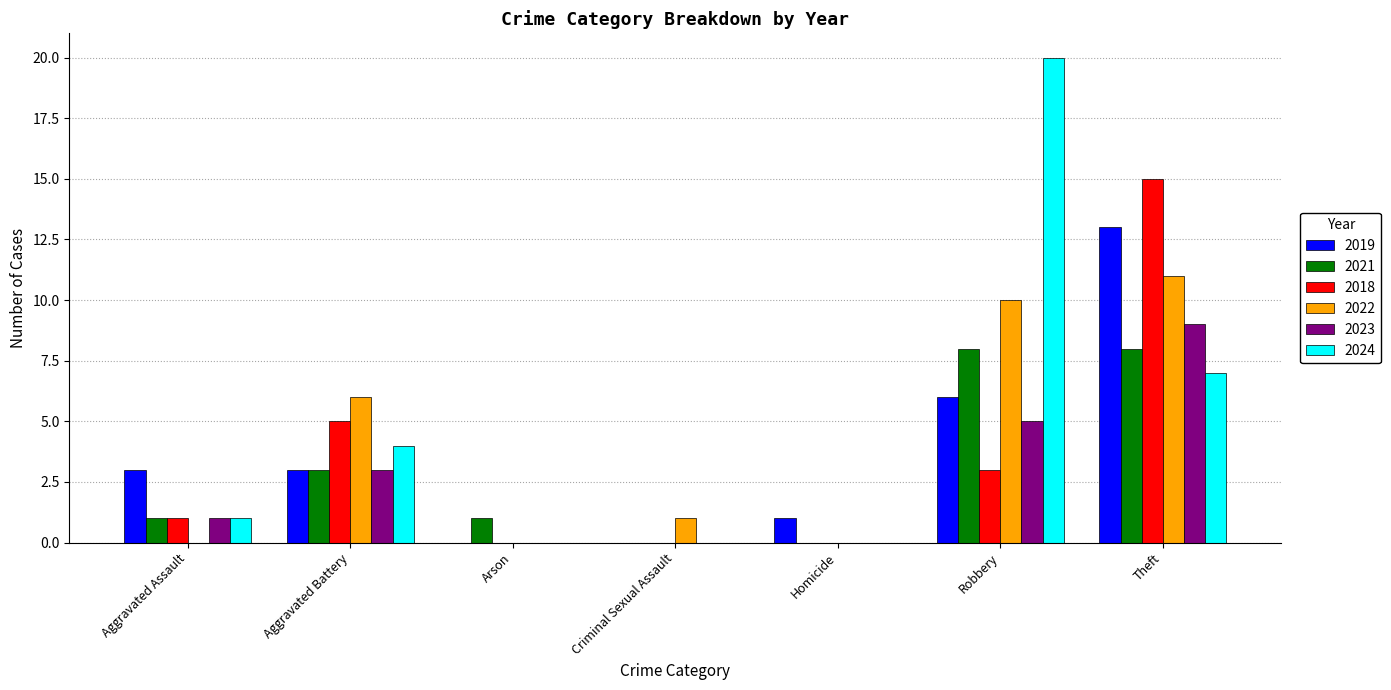

Is the value of 2023 at Theft greater than the value of 2018 at Criminal Sexual Assault?

Yes